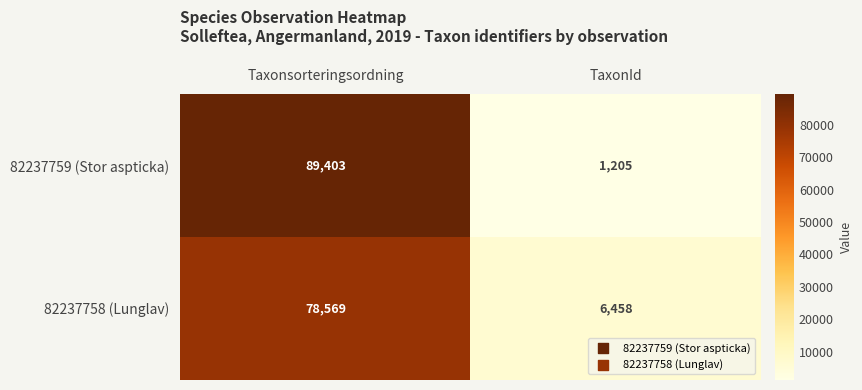

What is the total value across all series at TaxonId?

7663